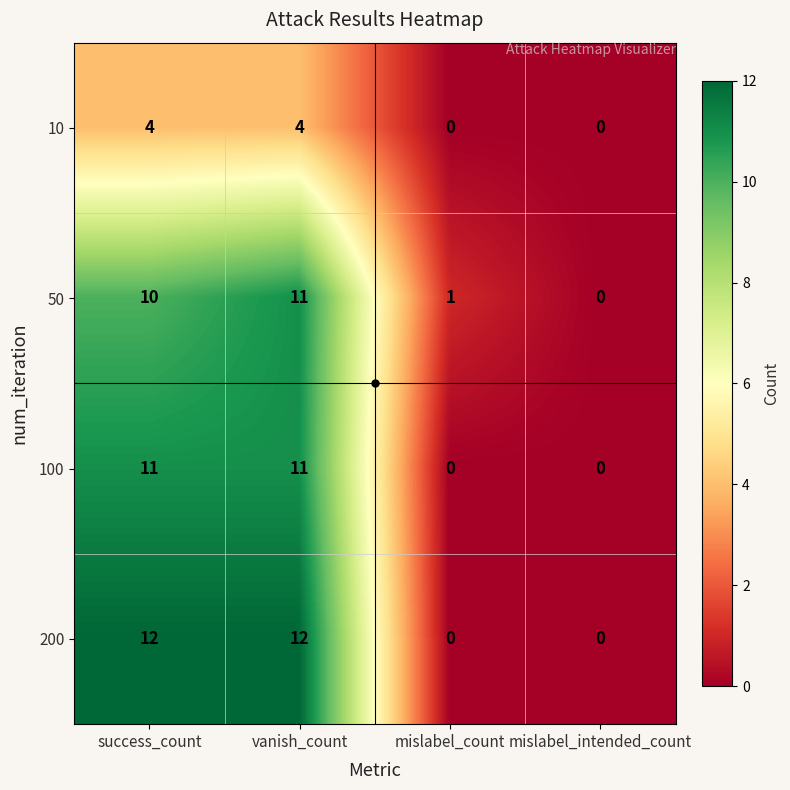

What is the greatest value displayed?

12